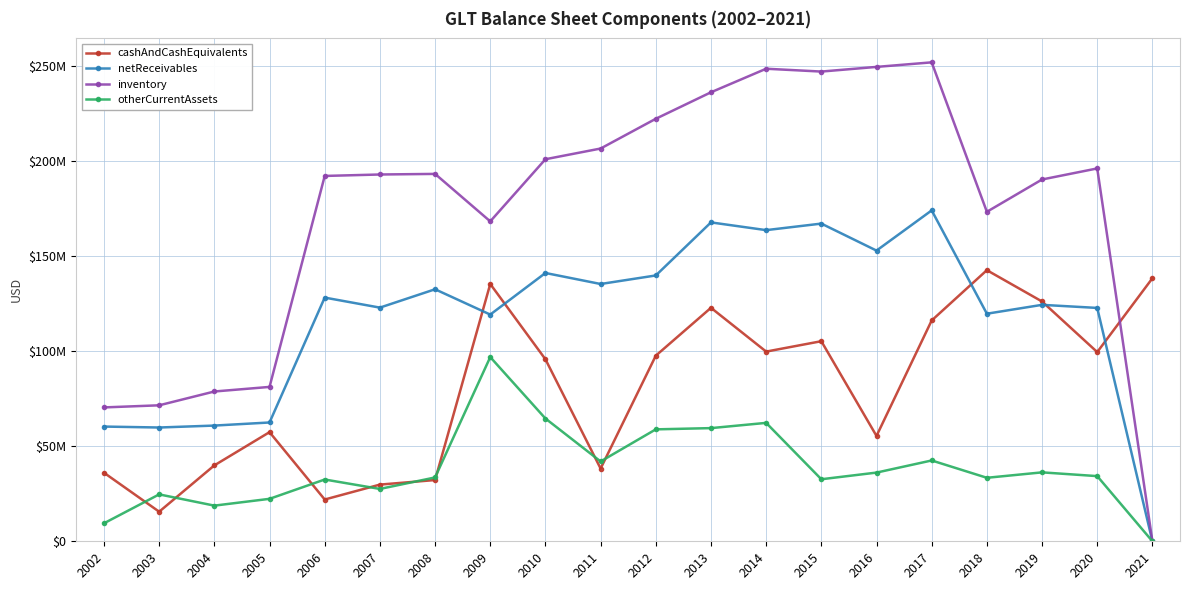

What are all the series names shown in the legend?

cashAndCashEquivalents, netReceivables, inventory, otherCurrentAssets